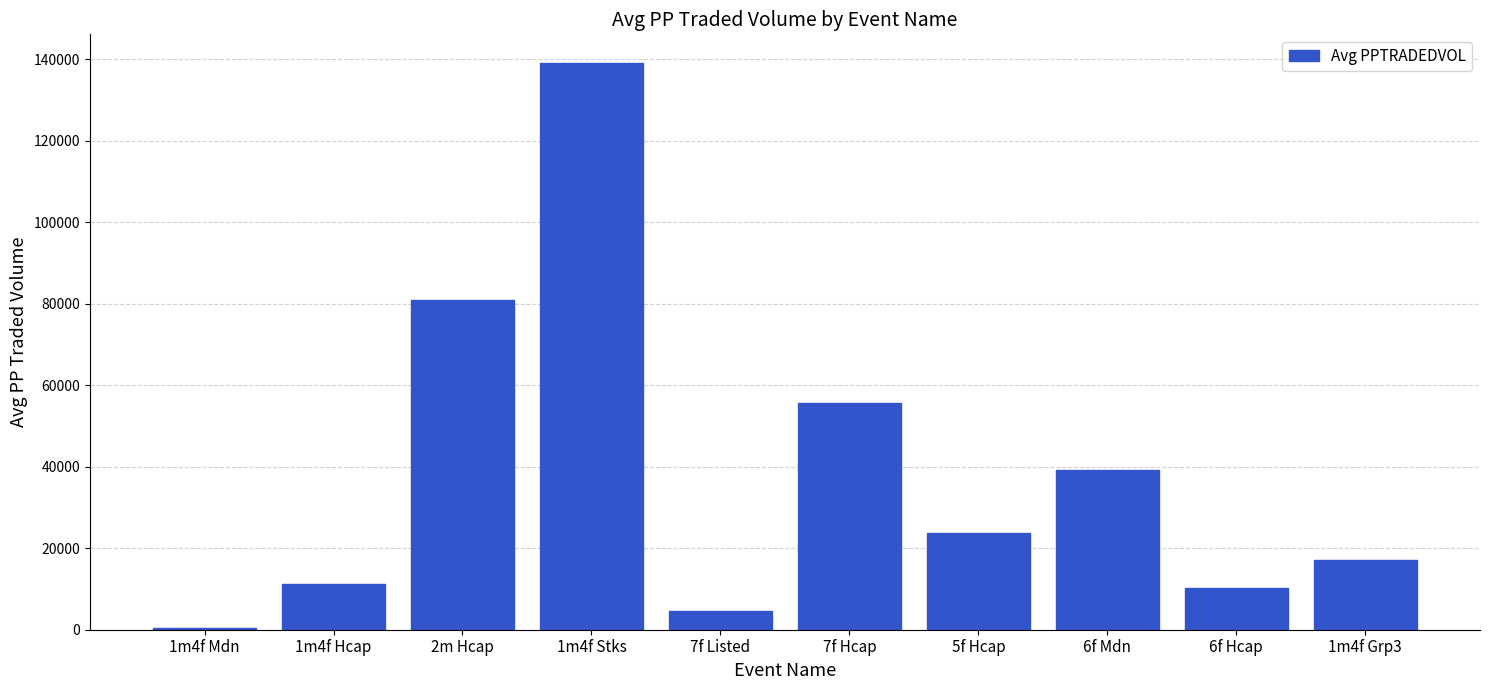

The value at 2m Hcap is 48006.5. True or false?

False